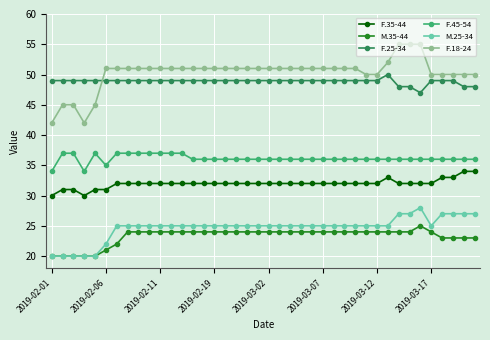

What is the difference between the maximum and minimum values in the F.18-24 series?

13